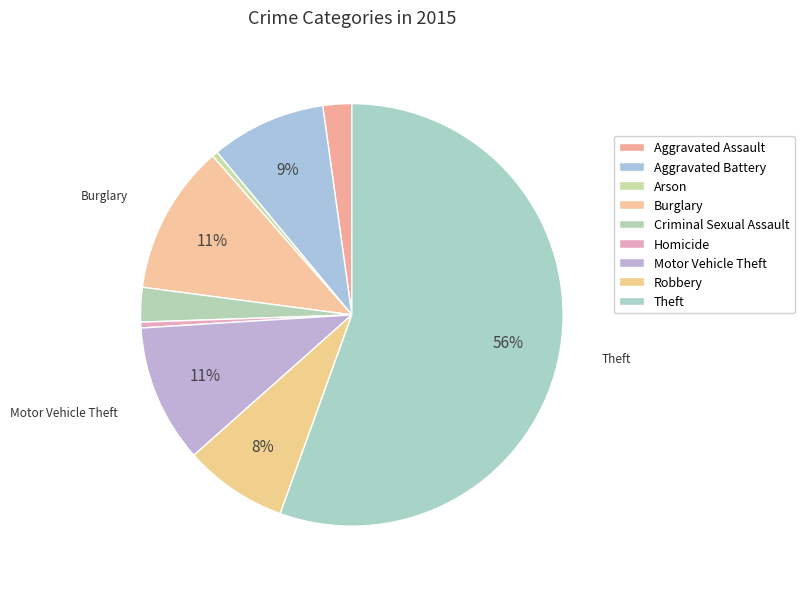

Combined, do Arson and Burglary account for over 50%?

No